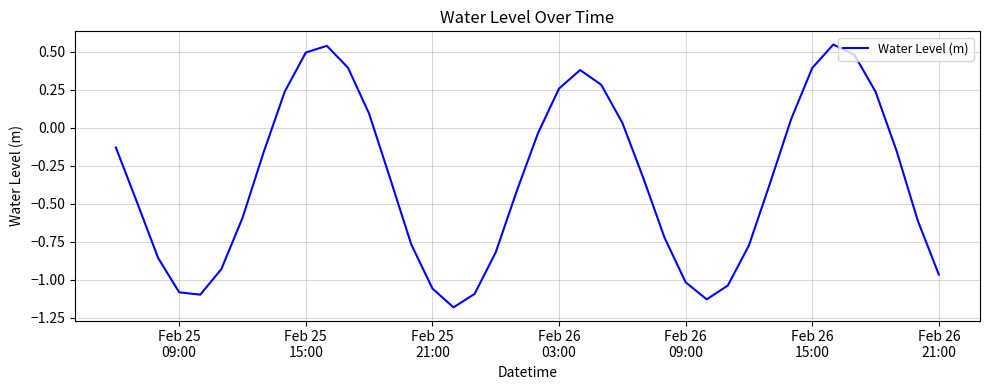

What is the difference between the maximum and minimum values?

1.7